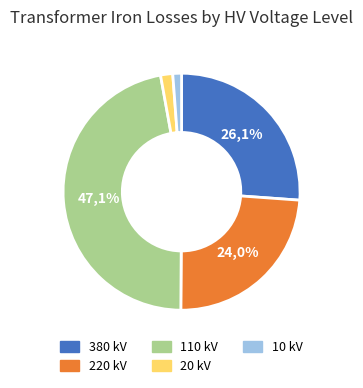

Is there any slice that represents more than half of the pie?

No